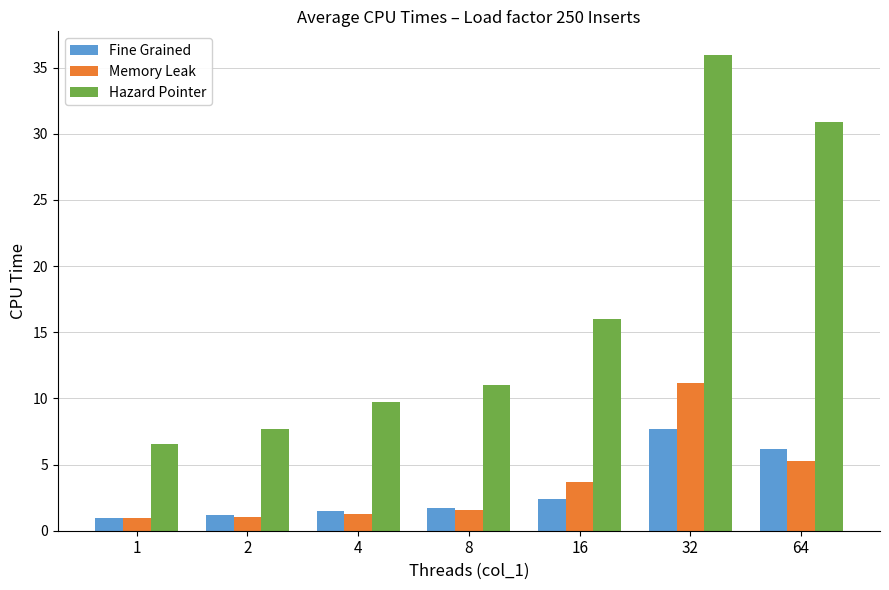

At which category is the sum across all series the highest?

32